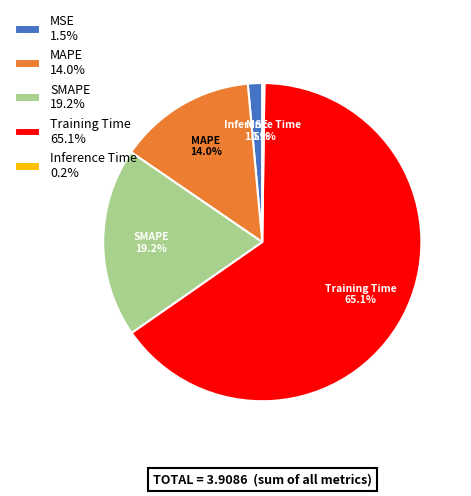

True or false: MAPE accounts for 14% of the total.

True